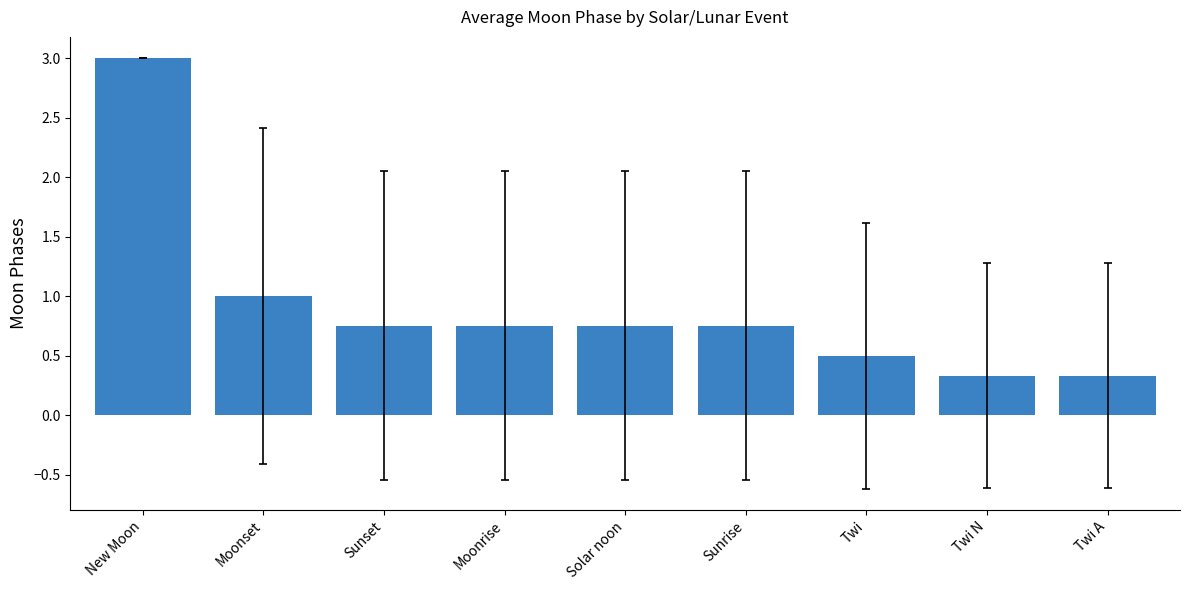

What is the maximum value shown in the chart?

3.0